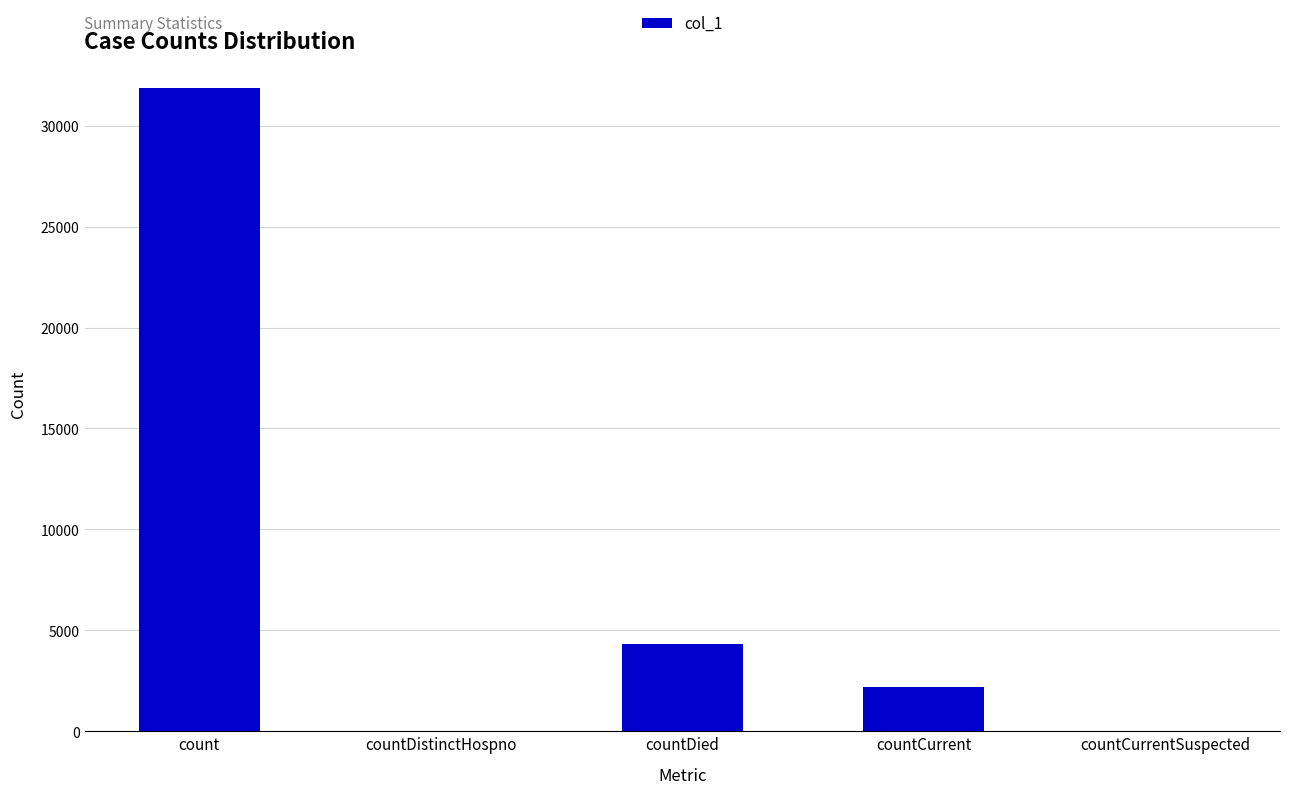

What is the change in value from countCurrent to countCurrentSuspected?

-2192